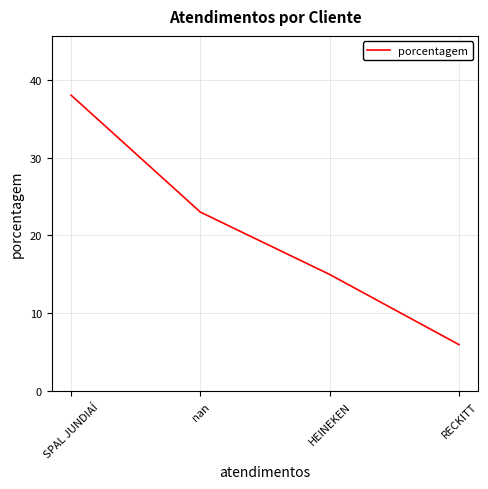

Reading left to right, what are all the values shown in this chart?

38	23	15	6